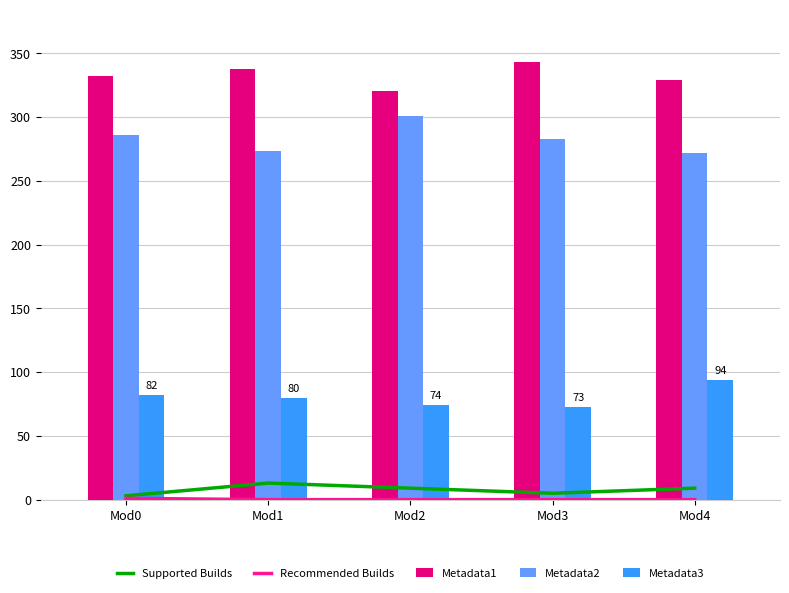

True or false: Metadata1 has a value of 332 at Mod0.

True